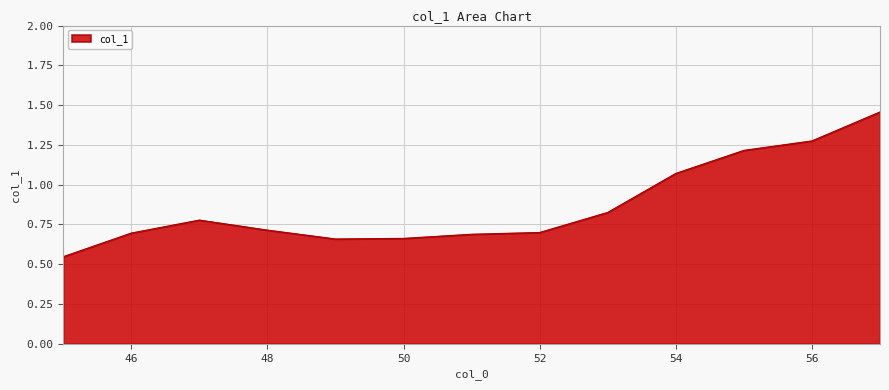

What is the difference between the maximum and minimum values?

0.9